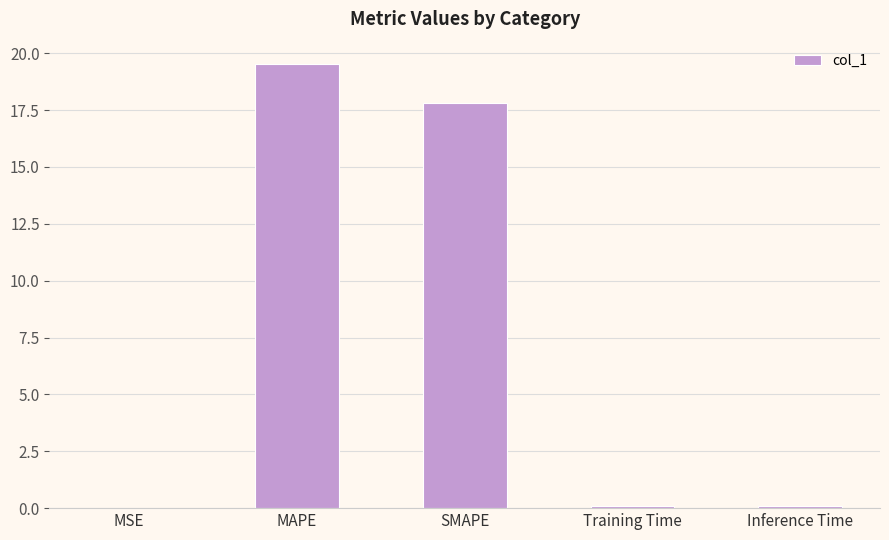

What is the sum of the values at MSE and SMAPE?

17.8